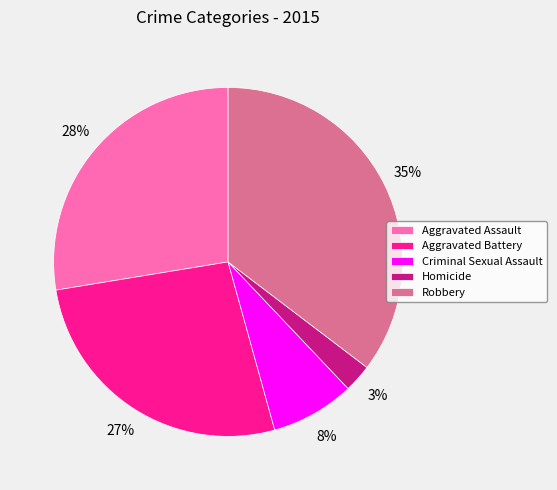

Rank the categories by value from lowest to highest.

Homicide, Criminal Sexual Assault, Aggravated Battery, Aggravated Assault, Robbery